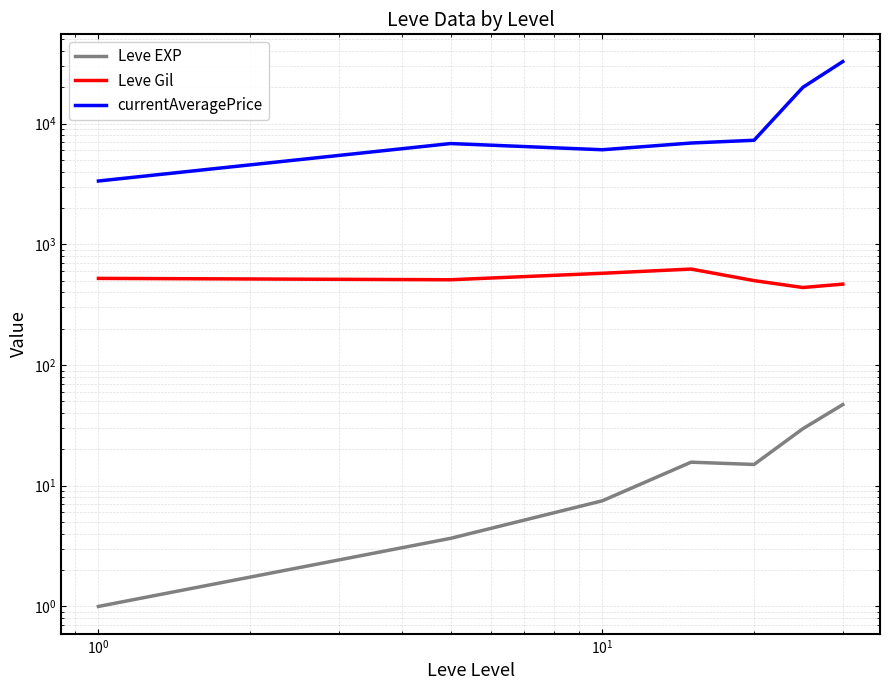

What are all the series names shown in the legend?

Leve EXP, Leve Gil, currentAveragePrice